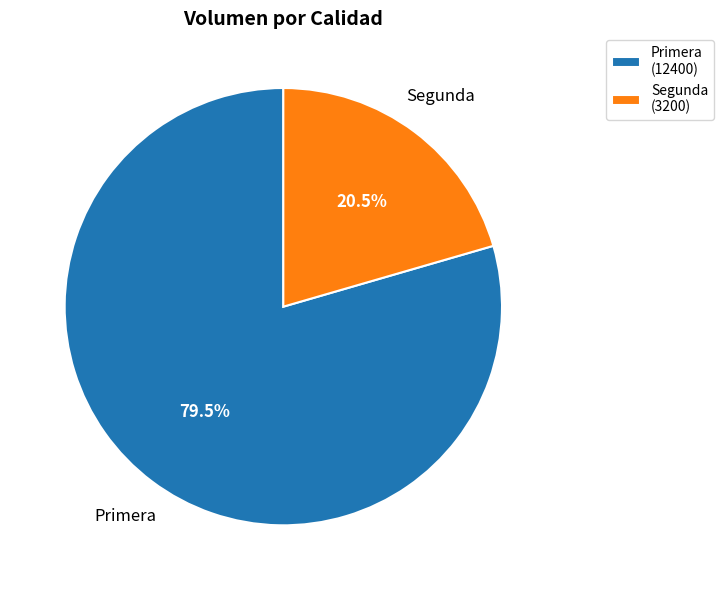

What portion of the pie excludes Primera?

20.5%